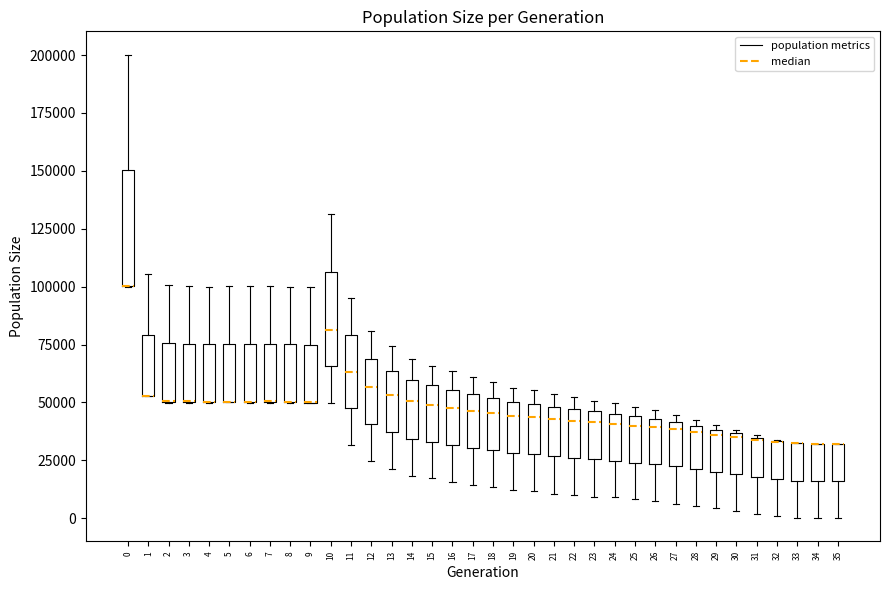

Which box is the tallest, from its lower edge to its upper edge?

0